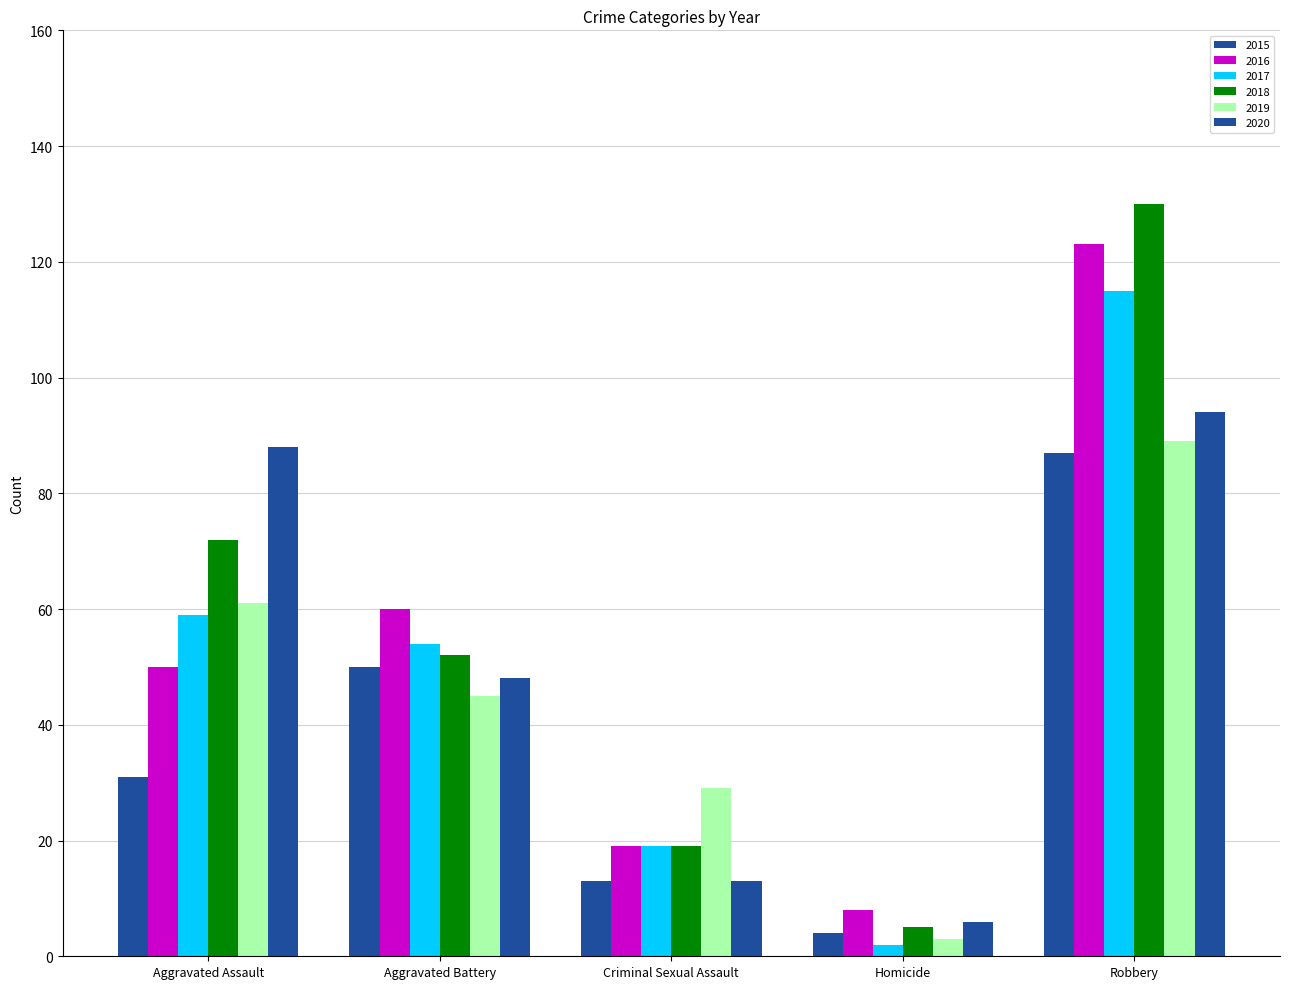

Does the chart contain any negative values?

No